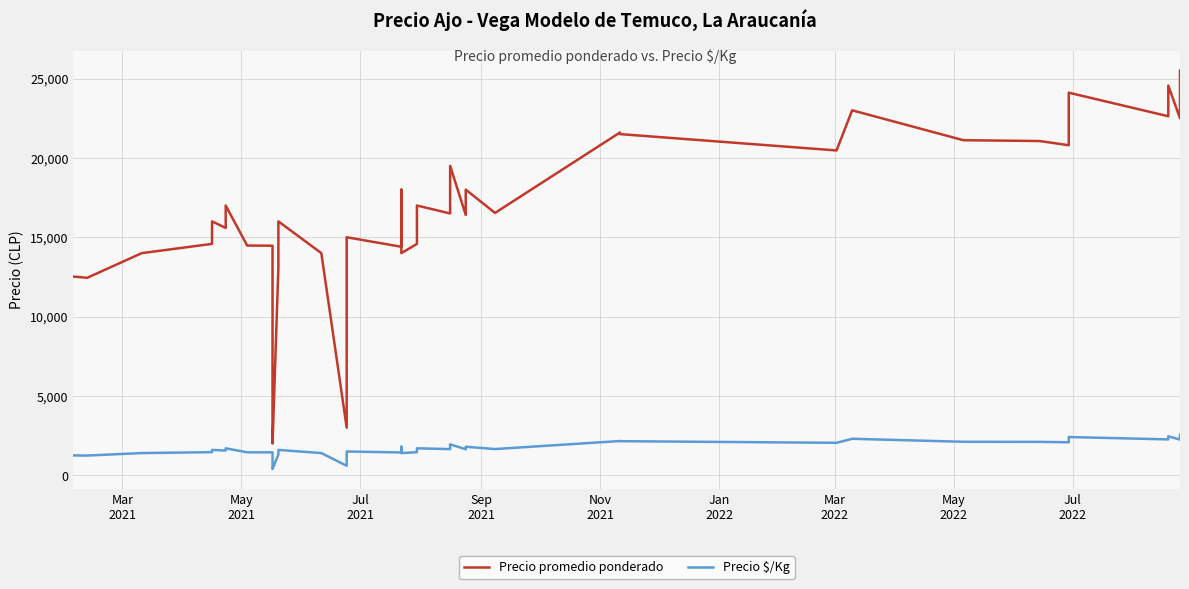

What is the difference between the maximum and minimum values in the Precio $/Kg series?

2150